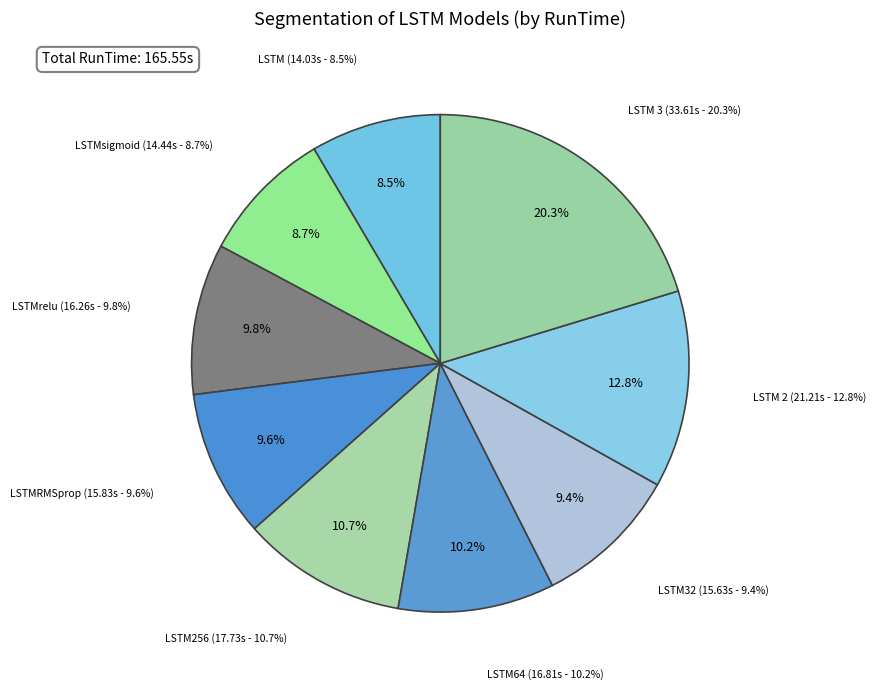

Combined, do LSTMRMSprop and LSTM account for over 50%?

No